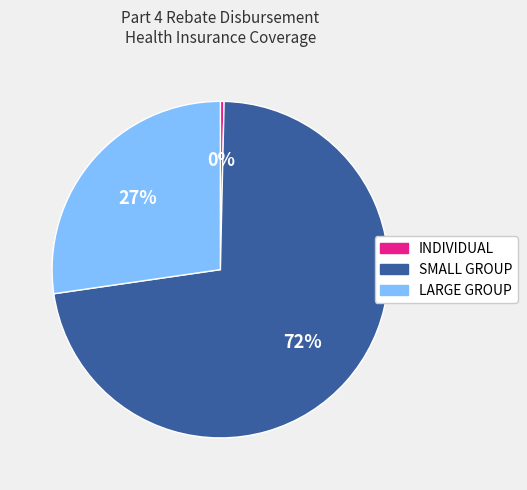

To the nearest percent, what is the combined percentage of SMALL GROUP and INDIVIDUAL?

73%